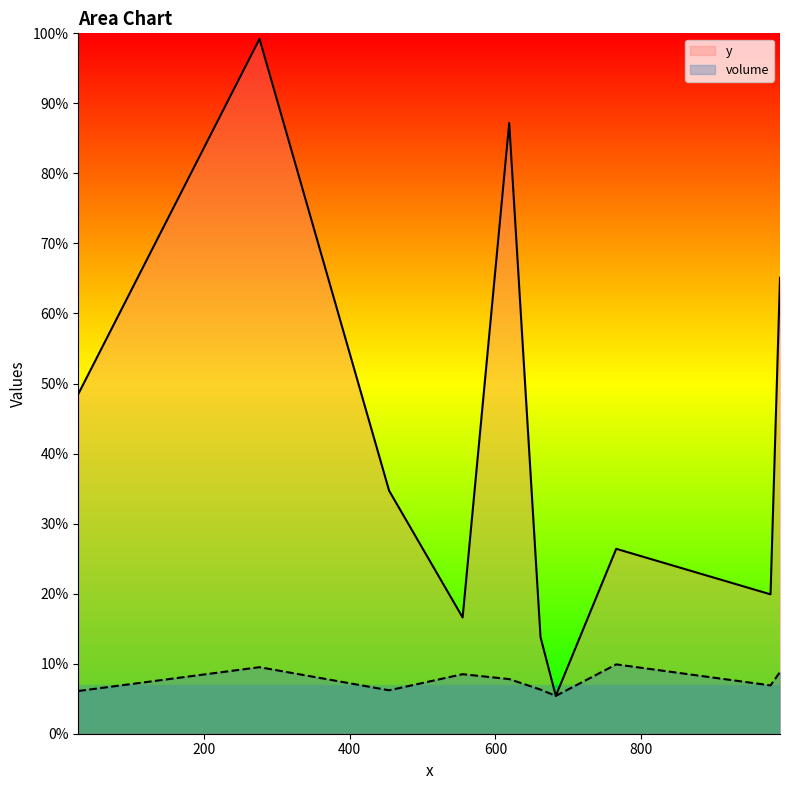

Does the chart display data point markers on the line(s)?

No